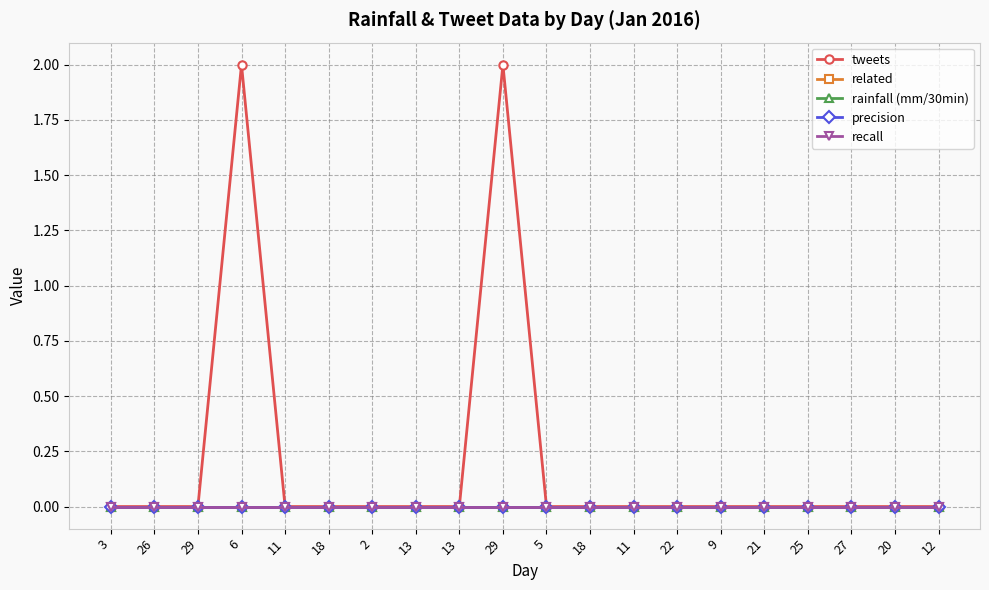

Is this an area chart (filled region under the line)?

No